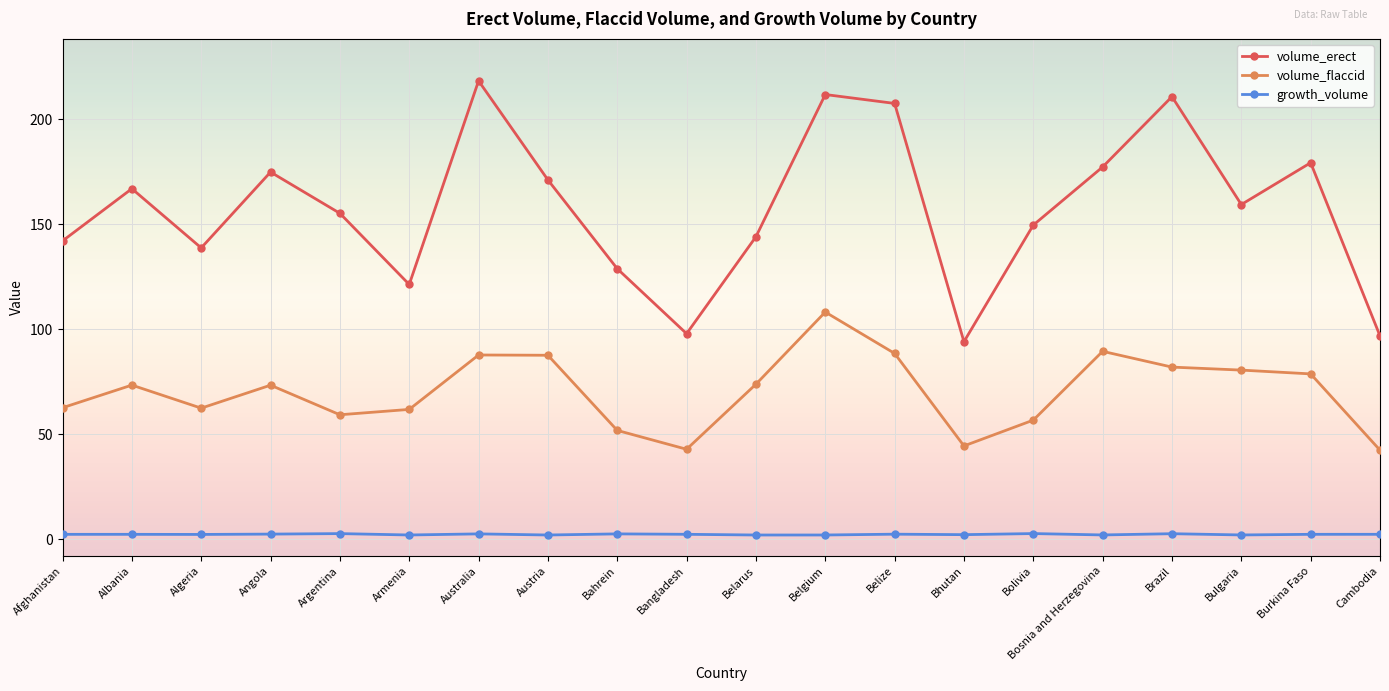

Between Albania and Belarus, which series saw the biggest shift?

volume_erect